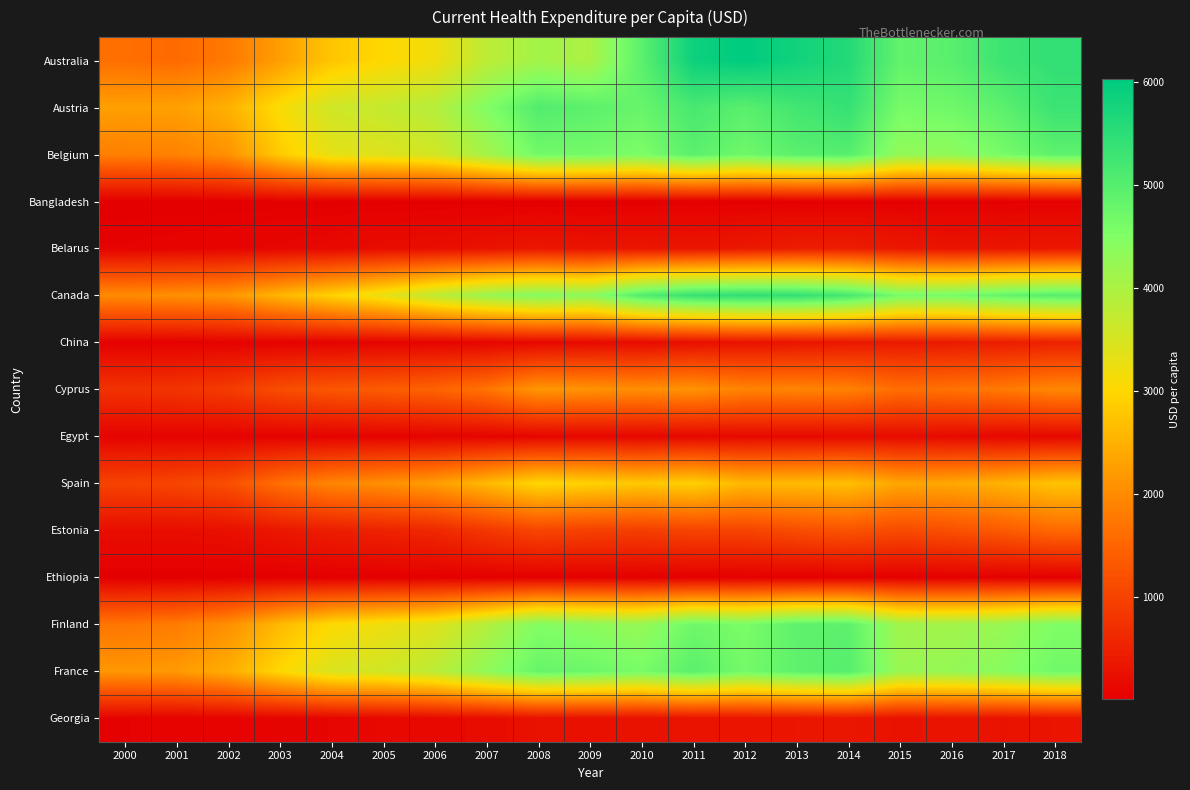

What is the greatest value displayed?

6025.3